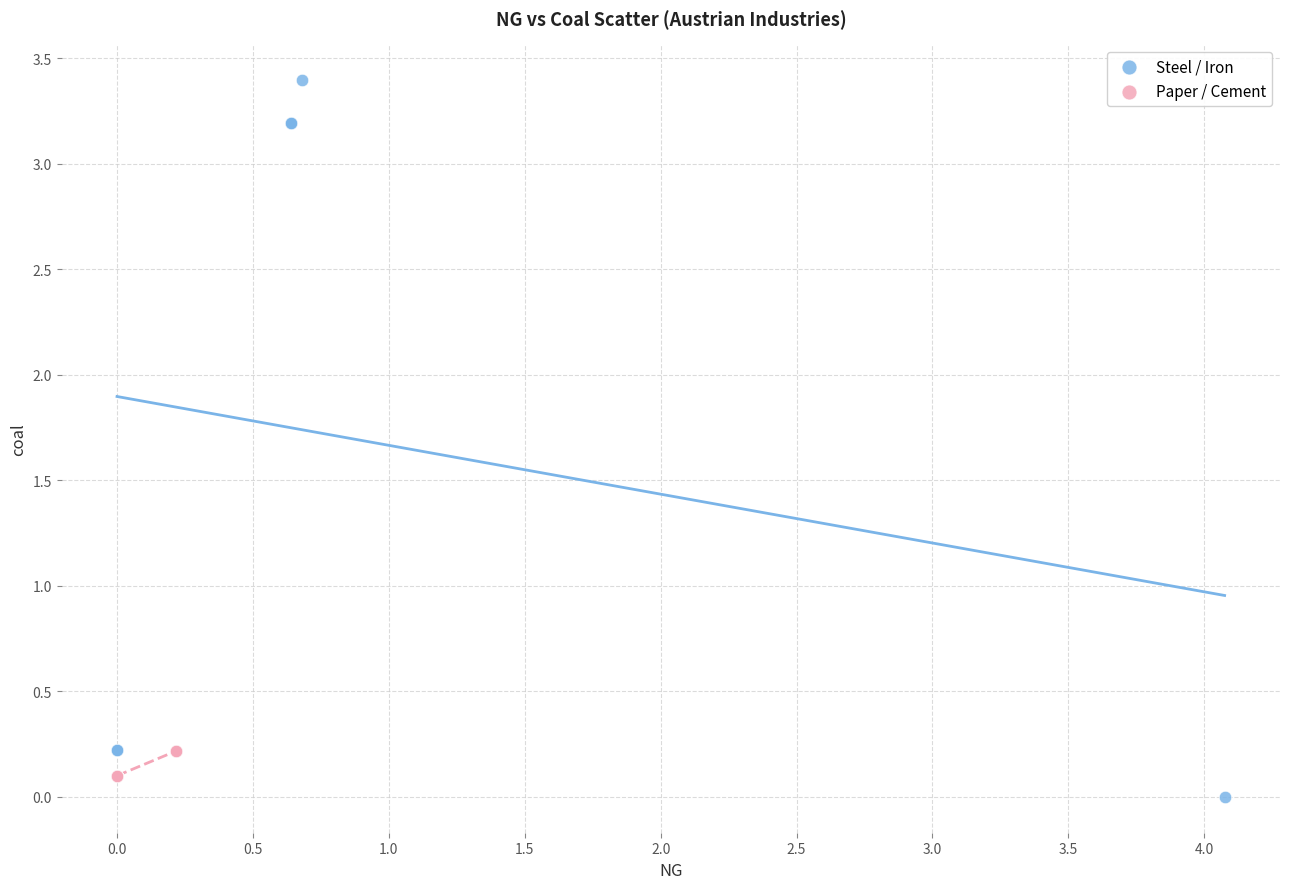

Which series has the widest spread of Y values?

Steel / Iron